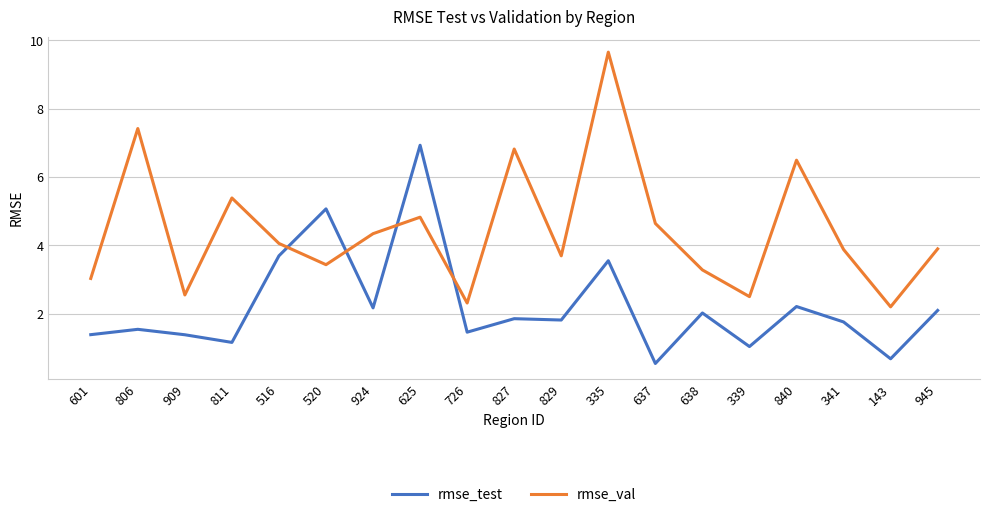

In rmse_val, how many points are higher than both neighbors (excluding endpoints)?

6